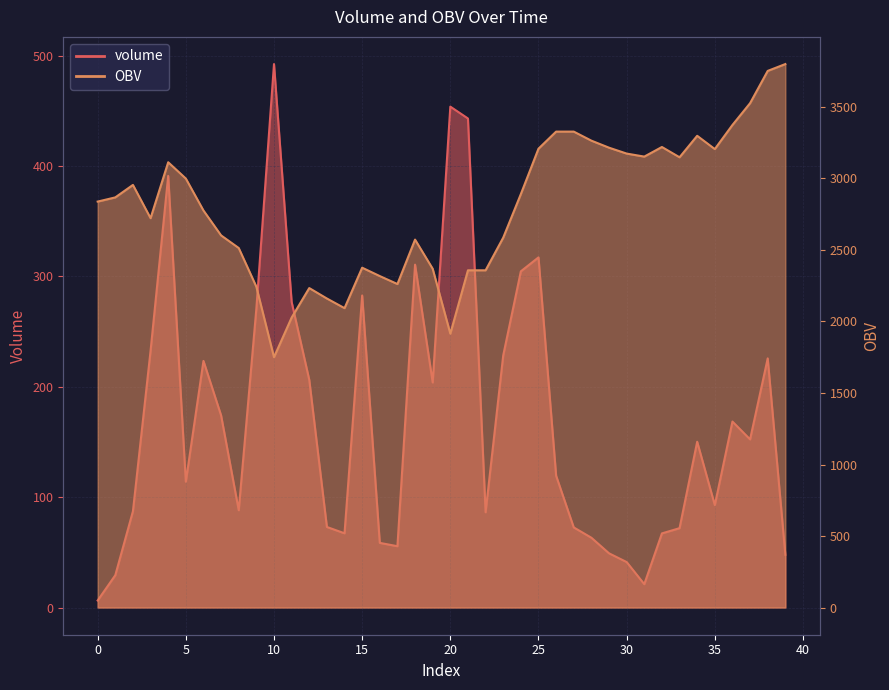

Reading left to right, transcribe all the data shown in this chart.

volume: 6.4	29.3	87.2	232.6	391.0	114.0	223.4	174.0	88.2	270.8	492.3	276.9	206.3	73.0	67.3	282.7	58.6	55.6	310.6	203.9	453.8	443.0	86.3	228.4	304.6	317.2	119.4	72.6	63.2	49.1	41.2	21.2	67.2	71.9	150.2	92.8	168.5	152.3	225.7	47.8
OBV: 2838.1	2867.4	2954.6	2722.0	3113.1	2999.1	2775.6	2601.6	2513.5	2242.6	1750.3	2027.2	2233.4	2160.4	2093.2	2375.9	2317.3	2261.7	2572.3	2368.4	1914.7	2357.7	2357.7	2586.1	2890.7	3207.9	3327.3	3327.3	3264.0	3214.9	3173.7	3152.5	3219.7	3147.8	3298.0	3205.2	3373.6	3526.0	3751.7	3799.5